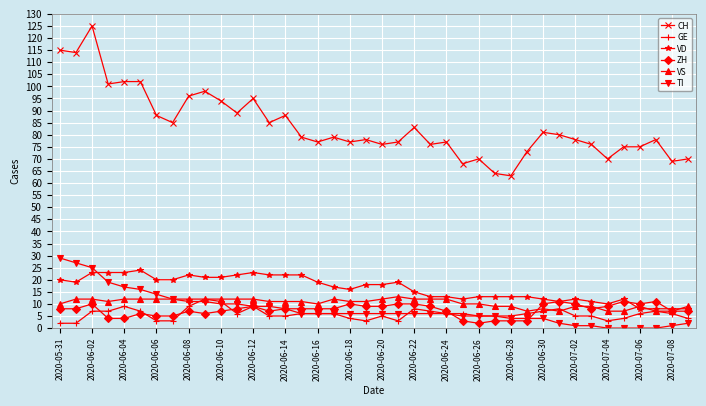

Which series has the largest range (max minus min)?

CH